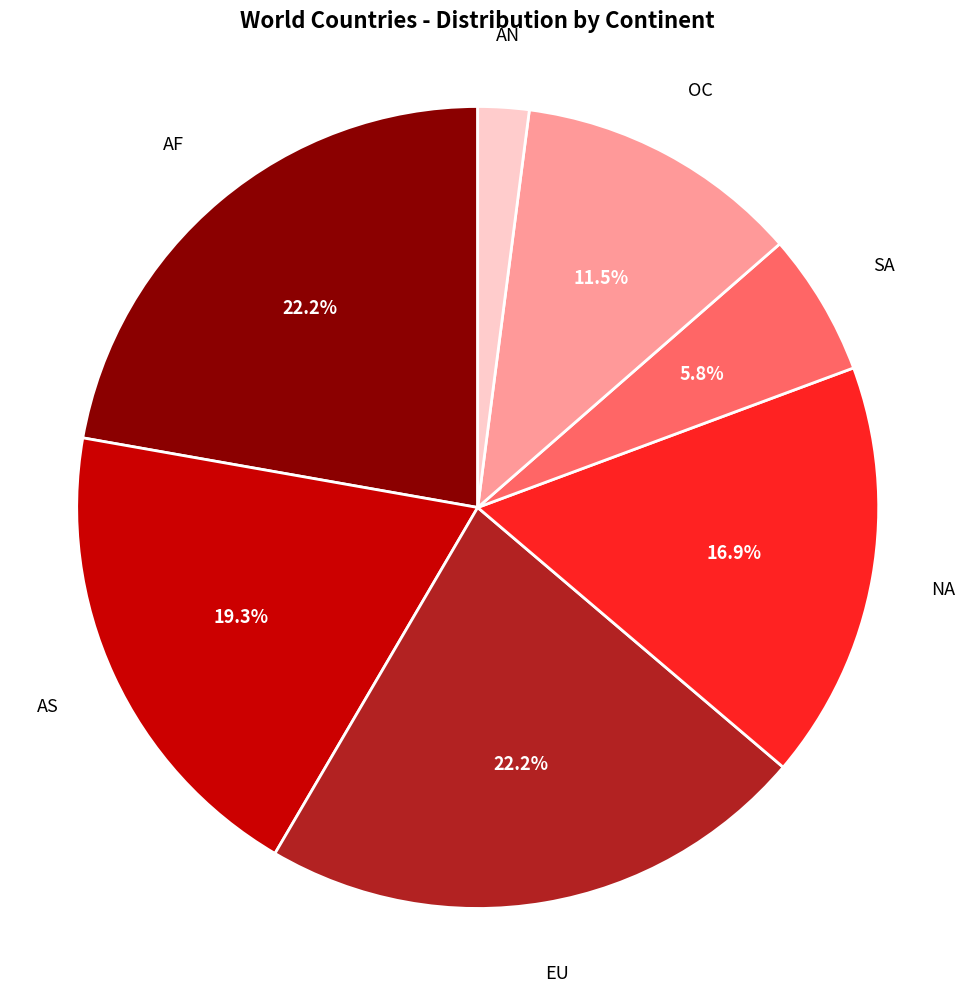

Is there any slice that represents more than half of the pie?

No